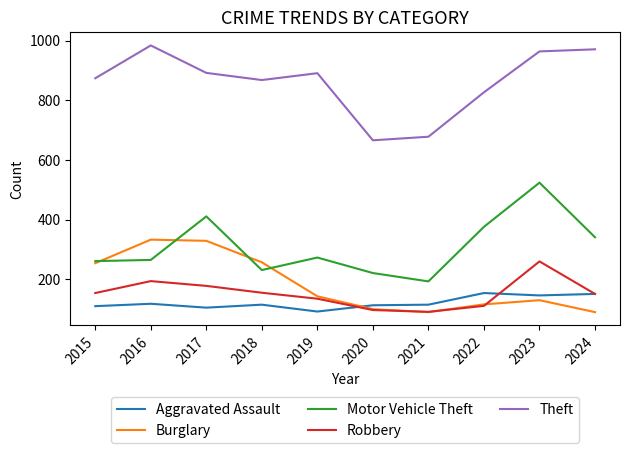

What is the spread (max minus min) of values at 2015?

764